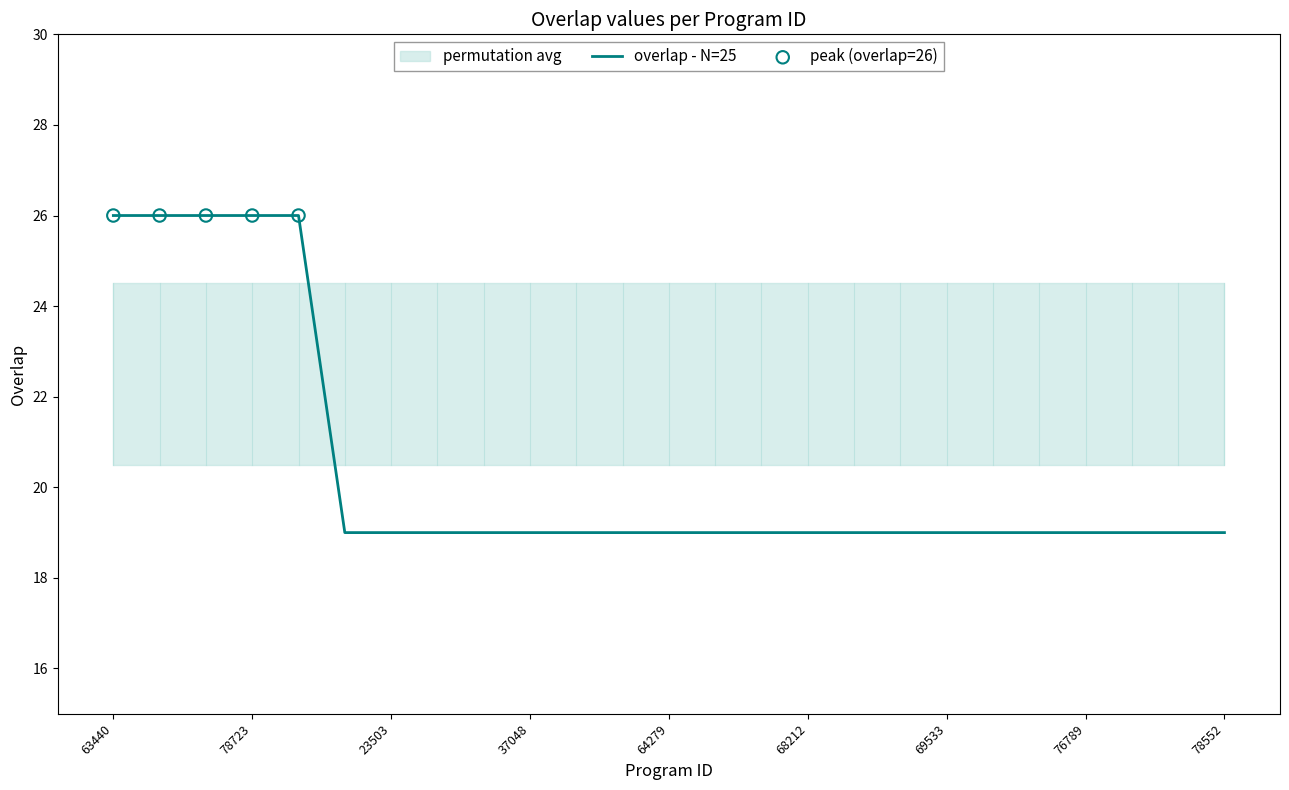

Approximately how many times larger is the value at 37048 compared to 78545?

1.0